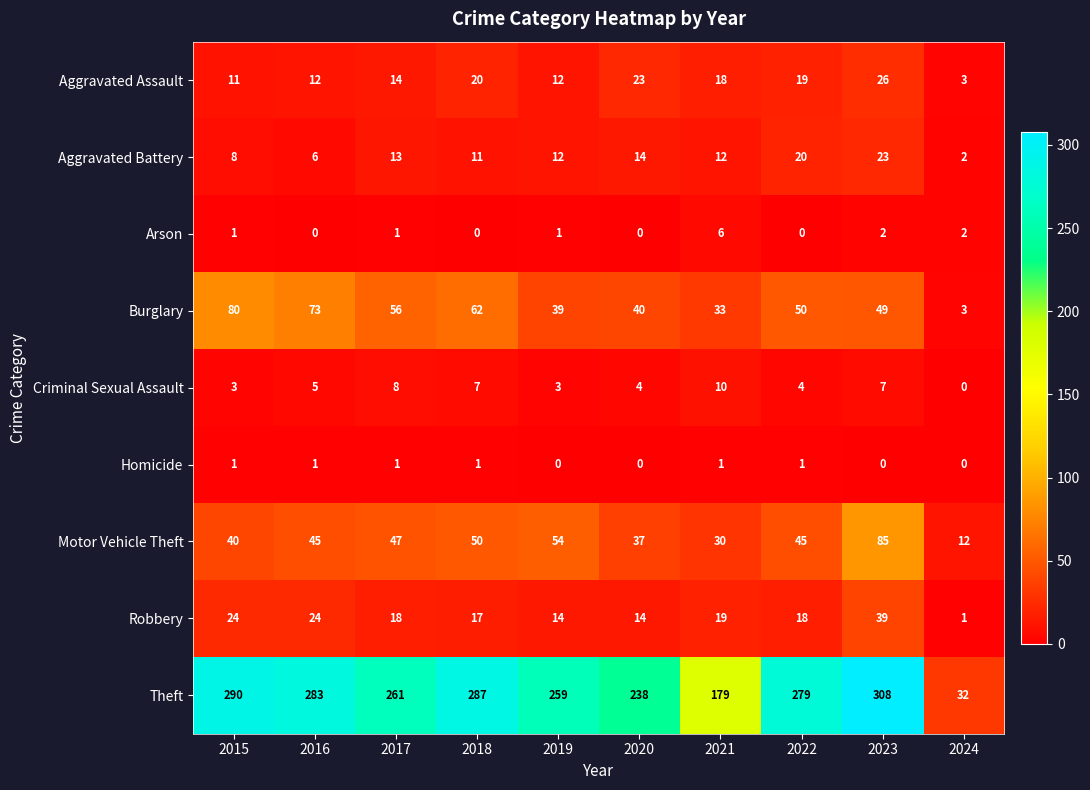

What is the total value across all series at 2017?

419